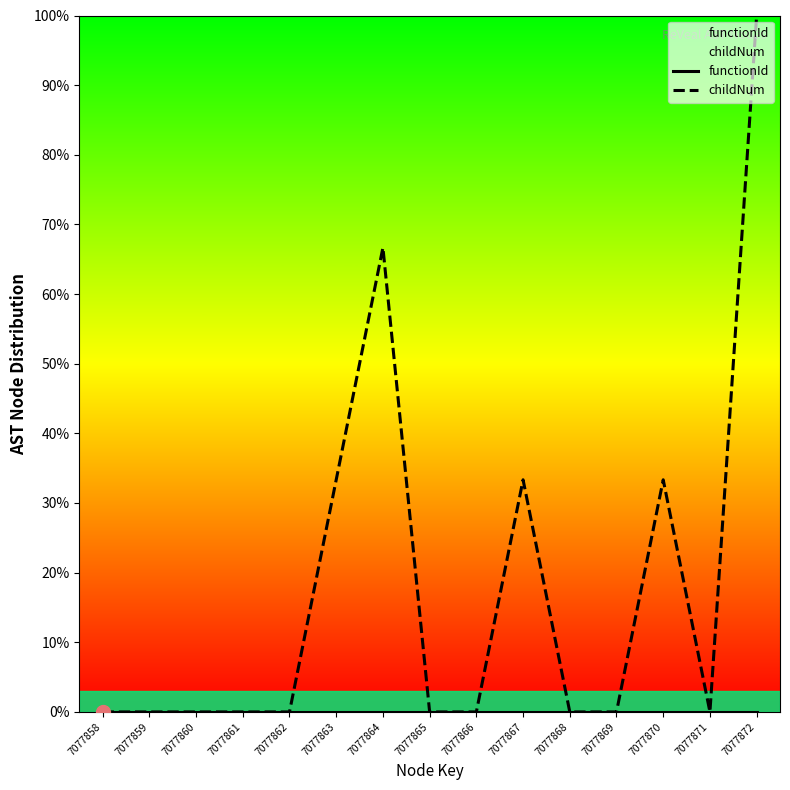

Reading left to right, list all the values displayed in this chart.

functionId: 0.0	0.0	0.0	0.0	0.0	0.0	0.0	0.0	0.0	0.0	0.0	0.0	0.0	0.0	0.0
childNum: 0.0	0.0	0.0	0.0	0.0	33.3	66.7	0.0	0.0	33.3	0.0	0.0	33.3	0.0	100.0